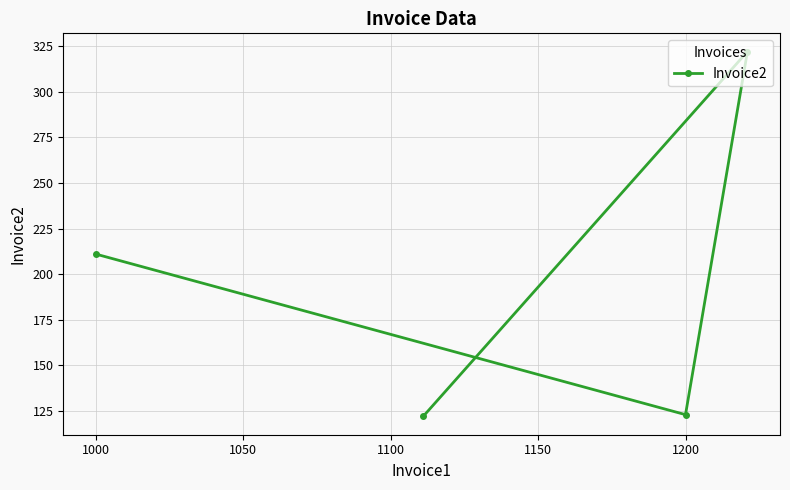

The value at 1000 is 378. True or false?

False